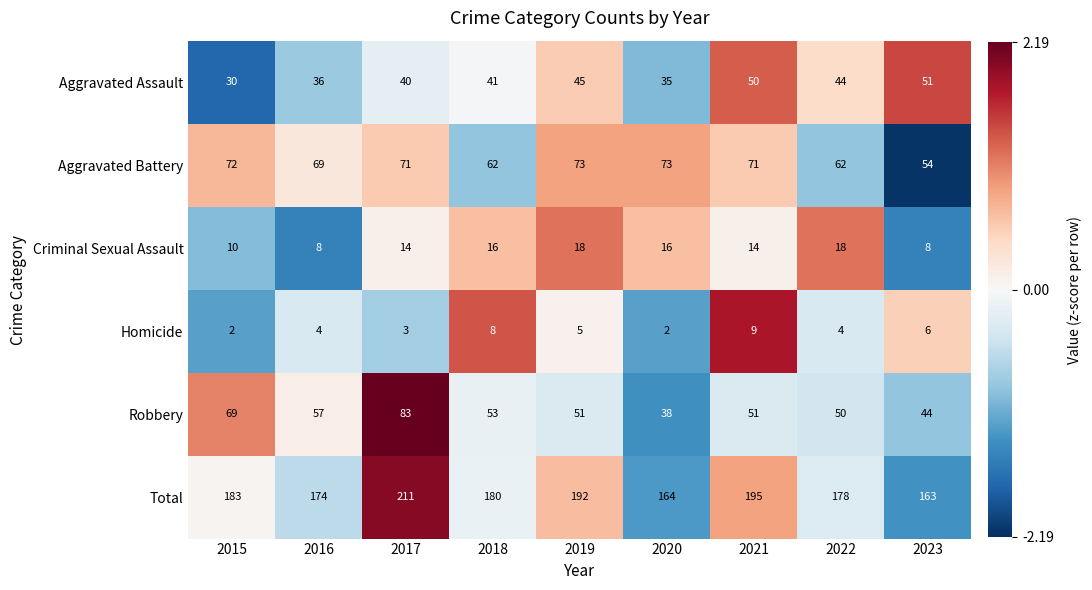

What is the minimum value for Robbery?

38